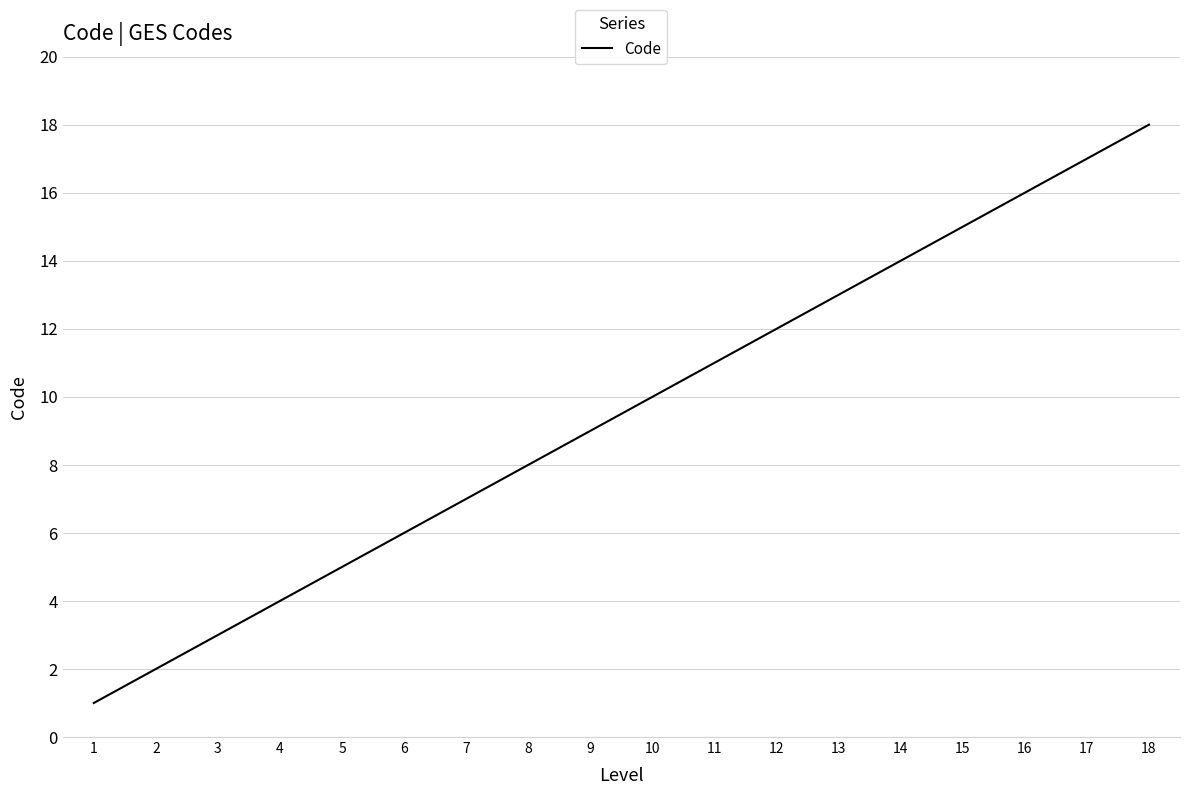

How many lines are shown in the chart?

1